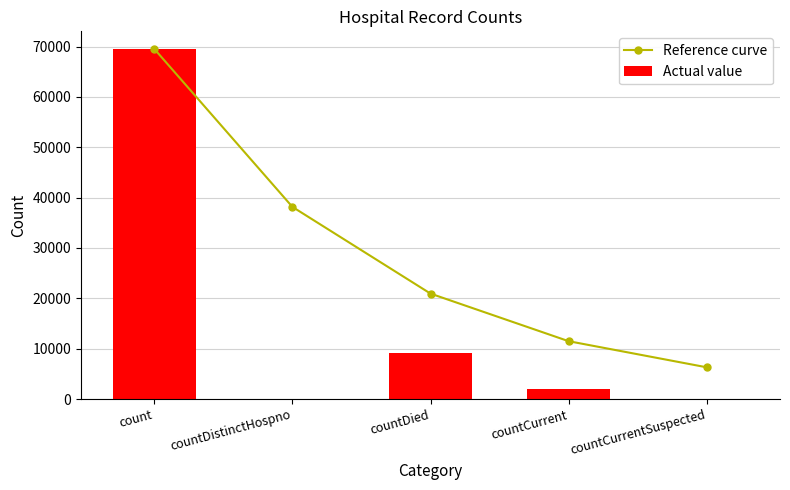

Where is Actual value nearest to the value 34768?

countDied